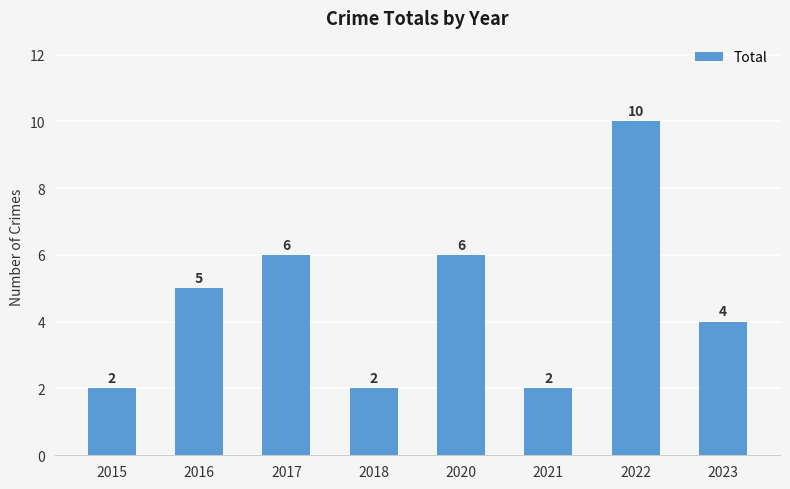

What is the smallest value displayed?

2